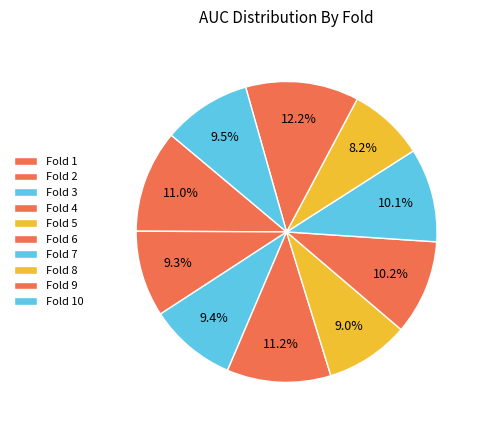

How many slices are in this pie chart?

10